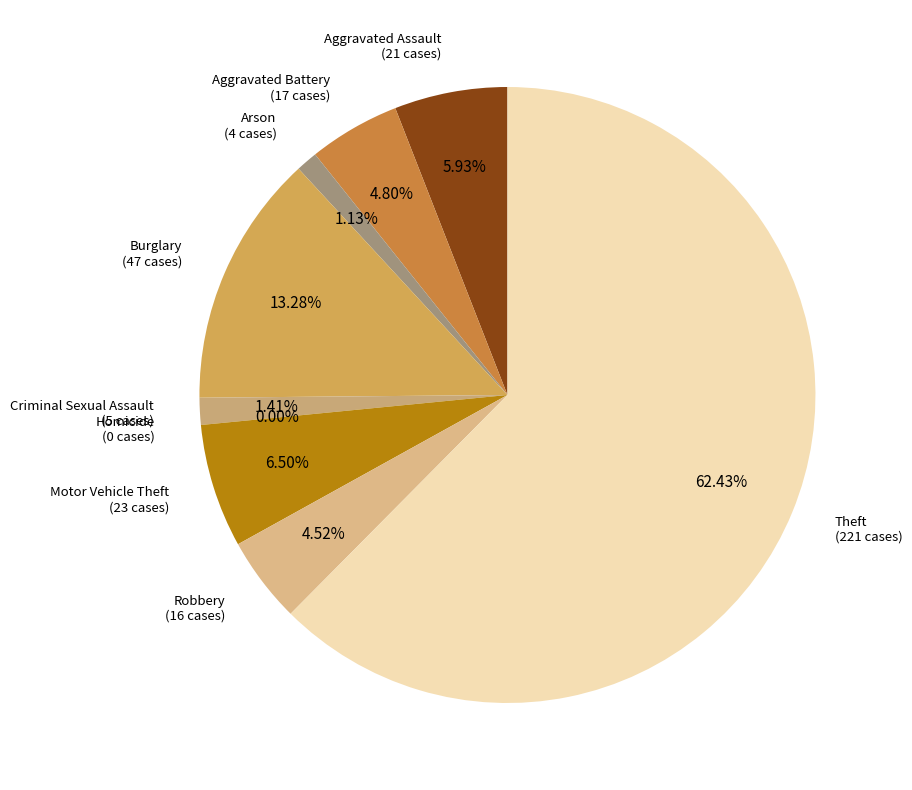

How many segments does this pie chart have?

9